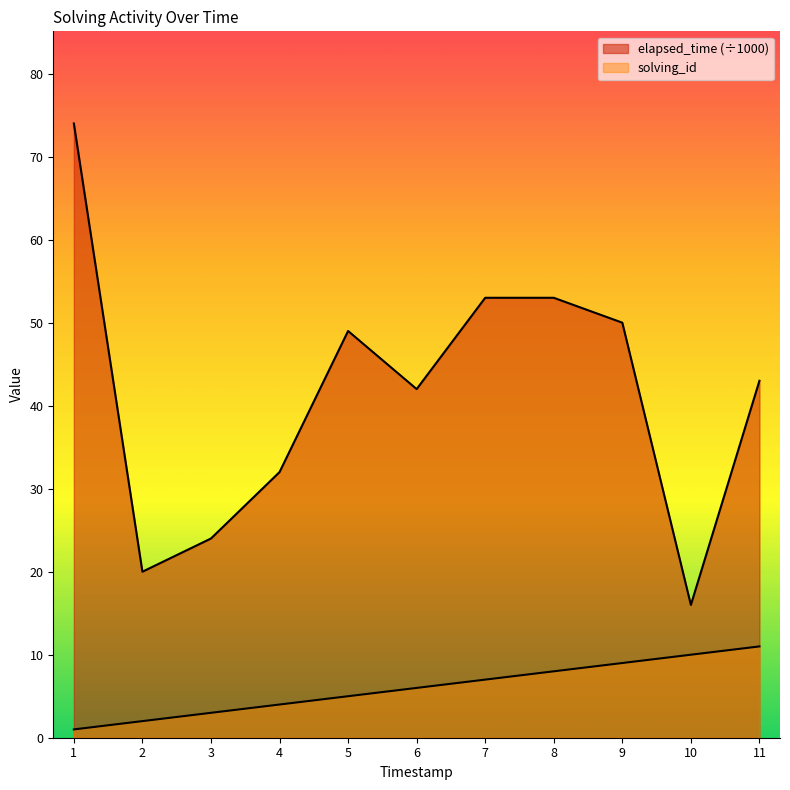

At how many categories does at least one series exceed 20?

9